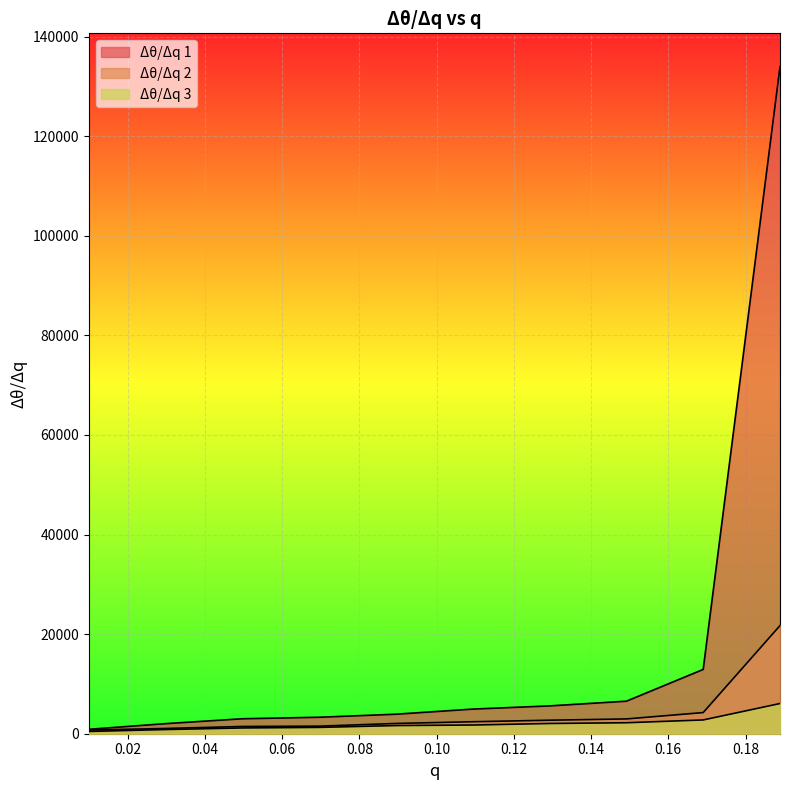

Count the number of categories in the chart.

10